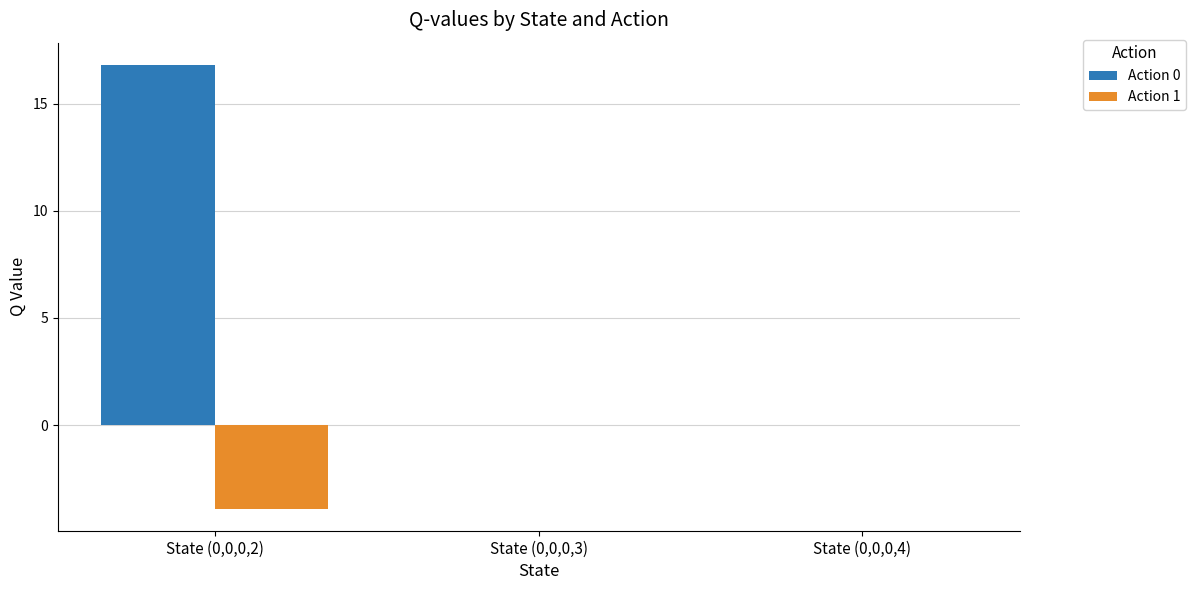

What is the maximum value shown in the chart?

16.8